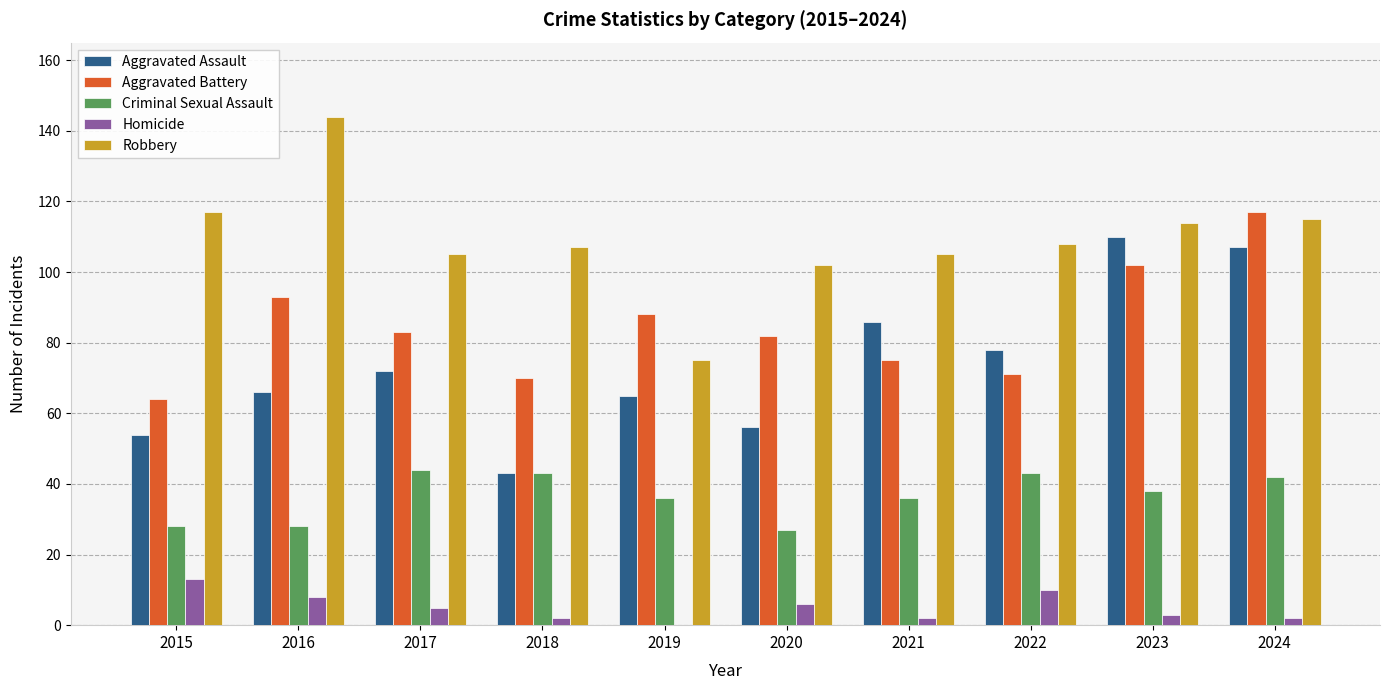

Which series has the largest total across all categories?

Robbery